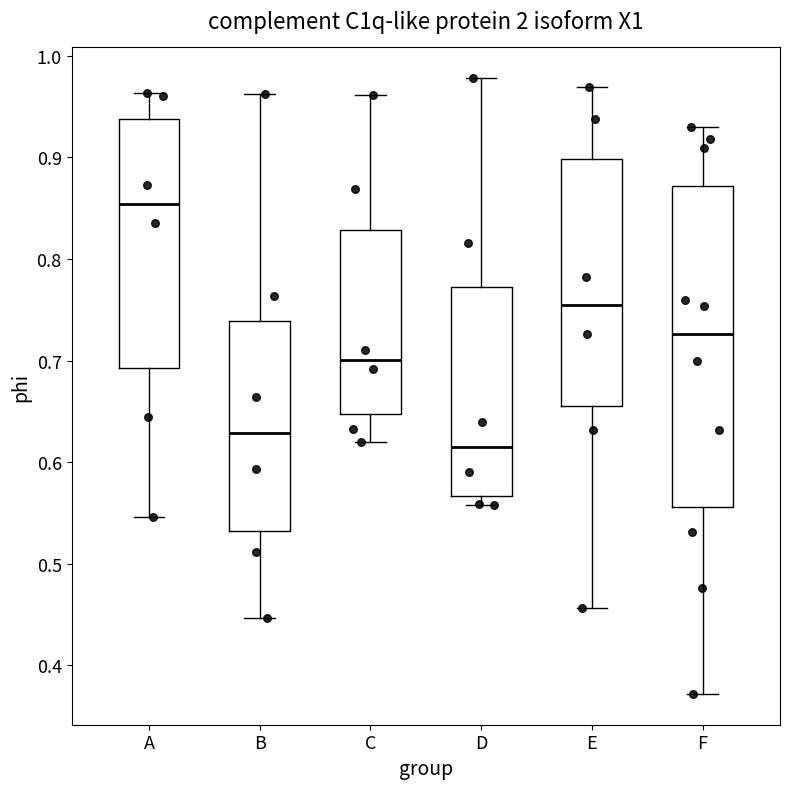

Reading left to right, transcribe this box plot: for each box, give where its median line is, the range the box spans, and where its two whiskers end, as read against the y-axis. The values are not printed on the chart, so give them approximately, as read against the axis.

A: median 0.85, box 0.69 to 0.94, whiskers 0.55 to 0.96
B: median 0.63, box 0.53 to 0.74, whiskers 0.45 to 0.96
C: median 0.70, box 0.65 to 0.83, whiskers 0.62 to 0.96
D: median 0.62, box 0.57 to 0.77, whiskers 0.56 to 0.98
E: median 0.75, box 0.66 to 0.90, whiskers 0.46 to 0.97
F: median 0.73, box 0.56 to 0.87, whiskers 0.37 to 0.93